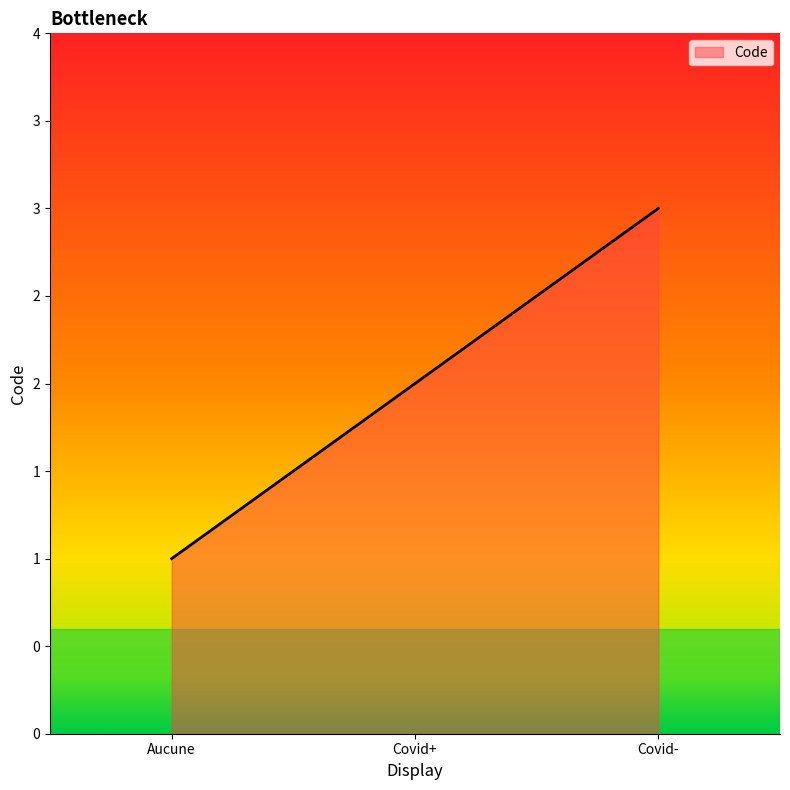

What is the change in value from Aucune to Covid-?

+2